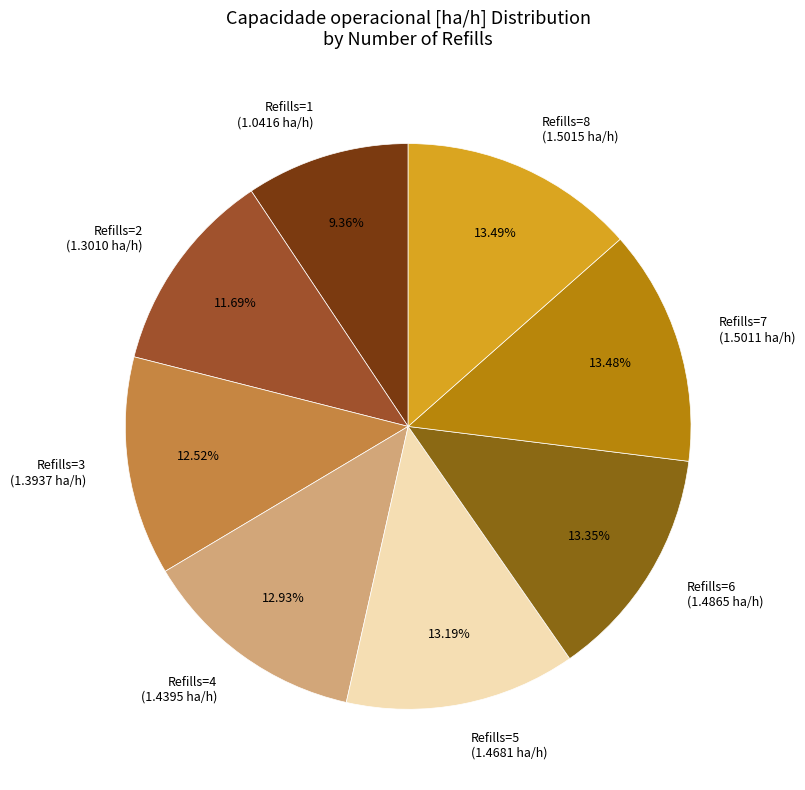

What is the ratio of the value at Refills=3 (1.3937 ha/h) to the value at Refills=8 (1.5015 ha/h)?

0.9